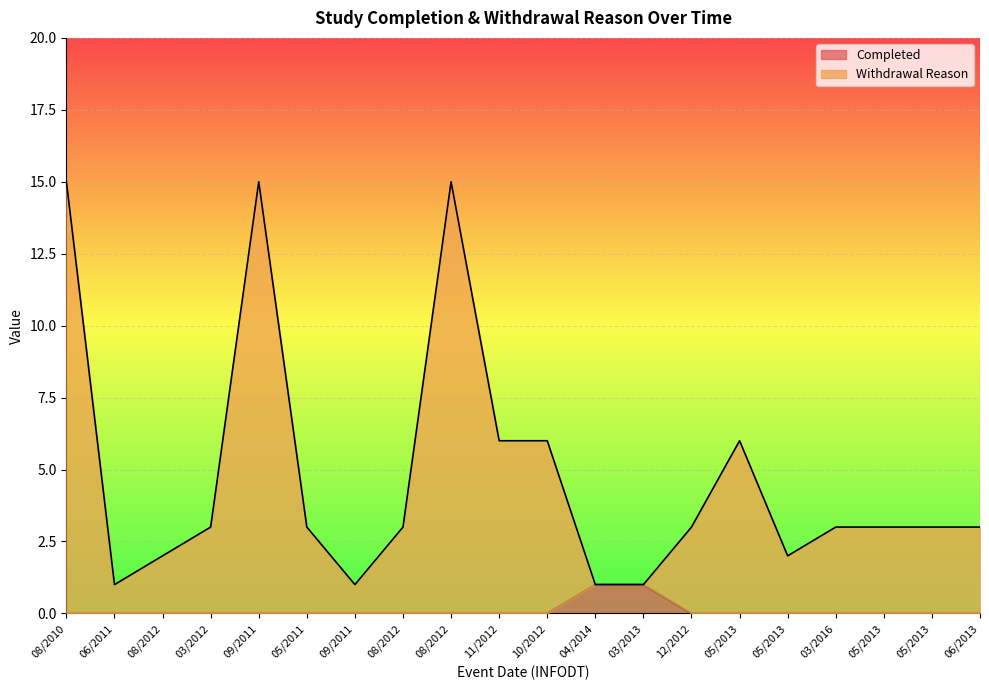

What is the sum of all Completed values?

2